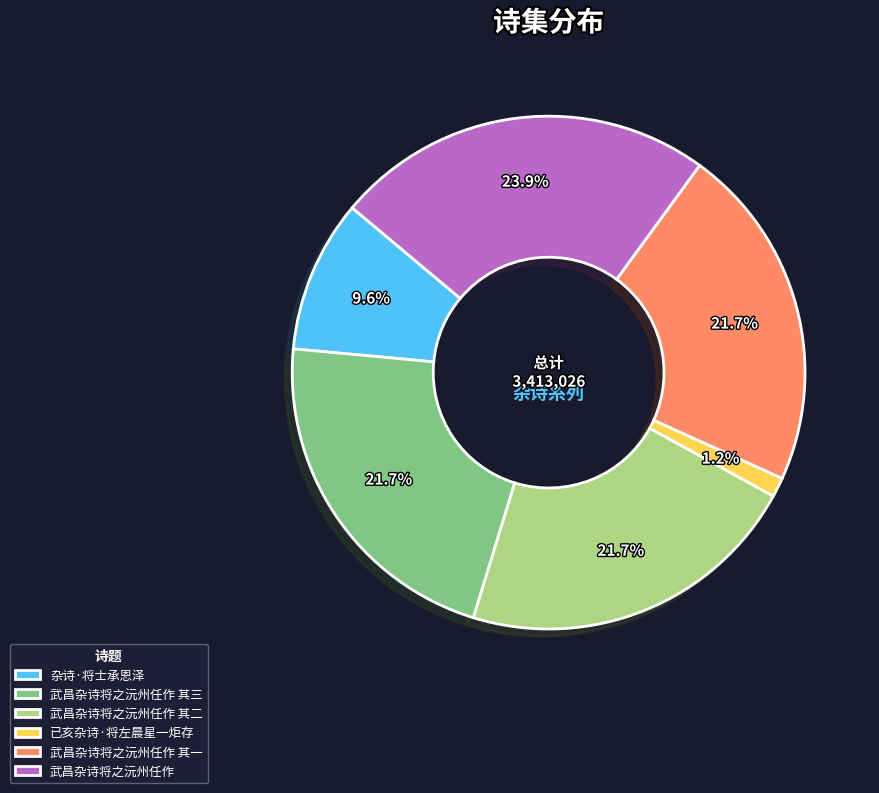

Approximately how many times larger is the value at 武昌杂诗将之沅州任作 compared to 武昌杂诗将之沅州任作 其三?

1.1